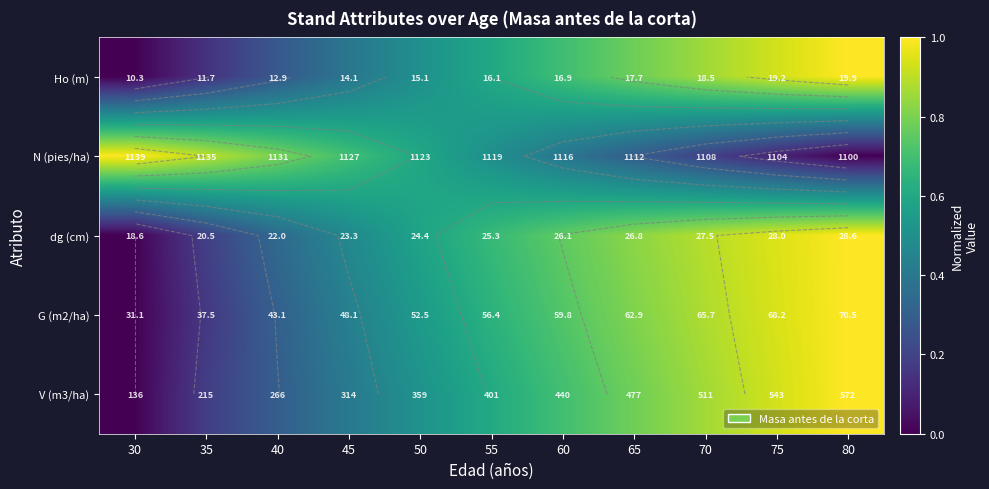

Which category has the lowest value across all series?

30